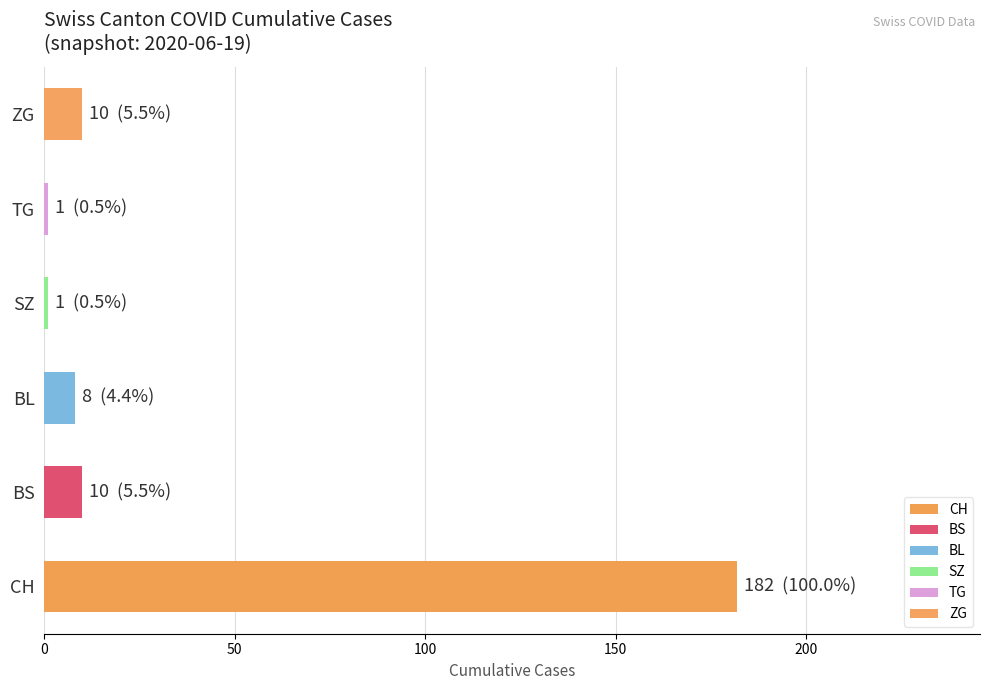

What is the approximate value of ZG at 2020-06-16, to the nearest 5?

10